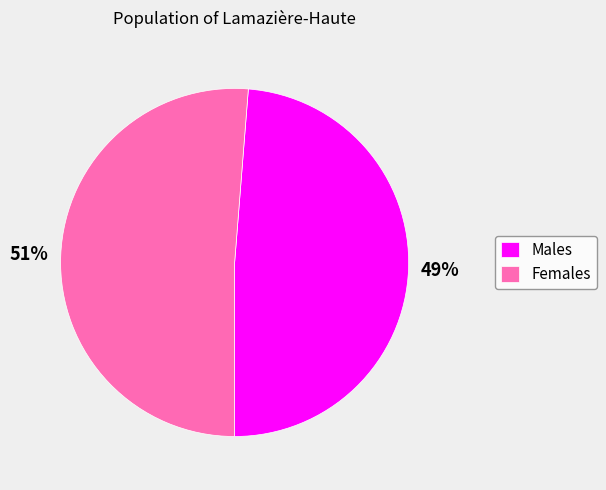

Rank the categories by value from highest to lowest.

Females, Males